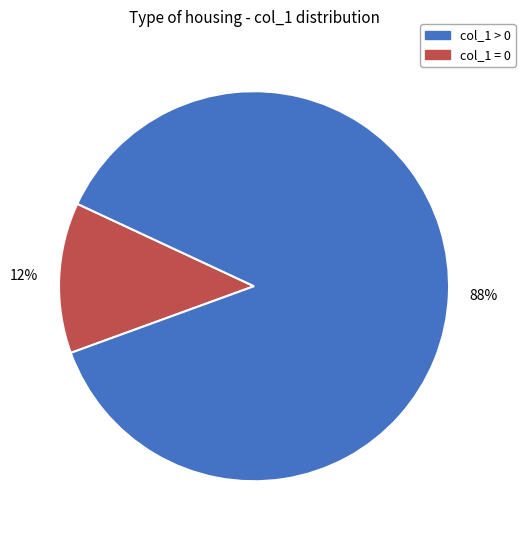

To the nearest percent, what is the average slice percentage?

50%